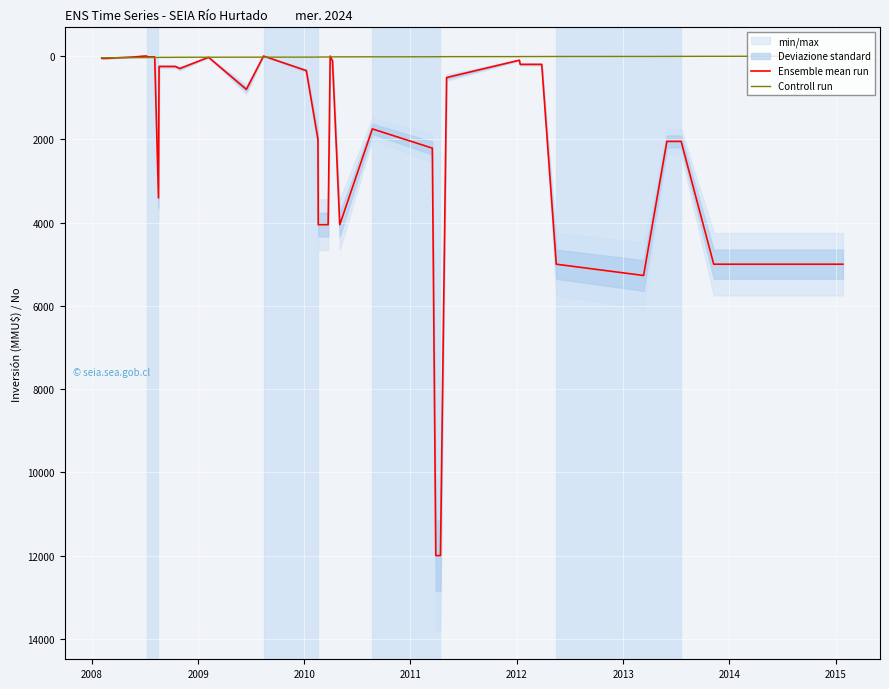

True or false: Ensemble mean run and Controll run cross at least once.

True